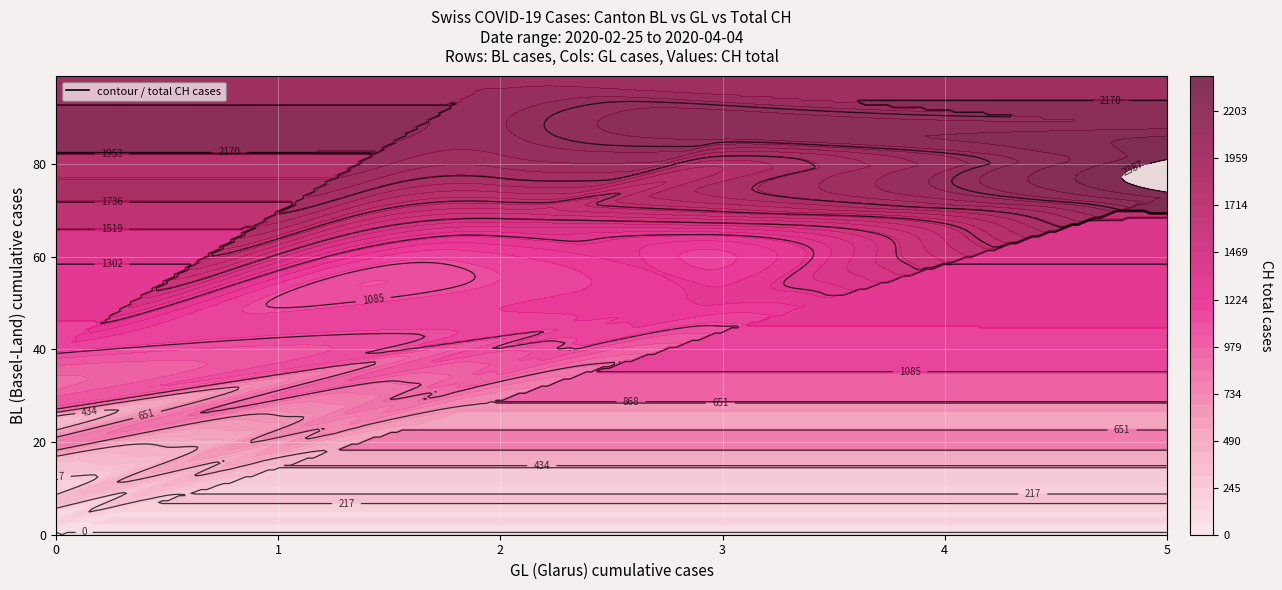

What is the difference between the maximum and minimum values in the CH series?

2387